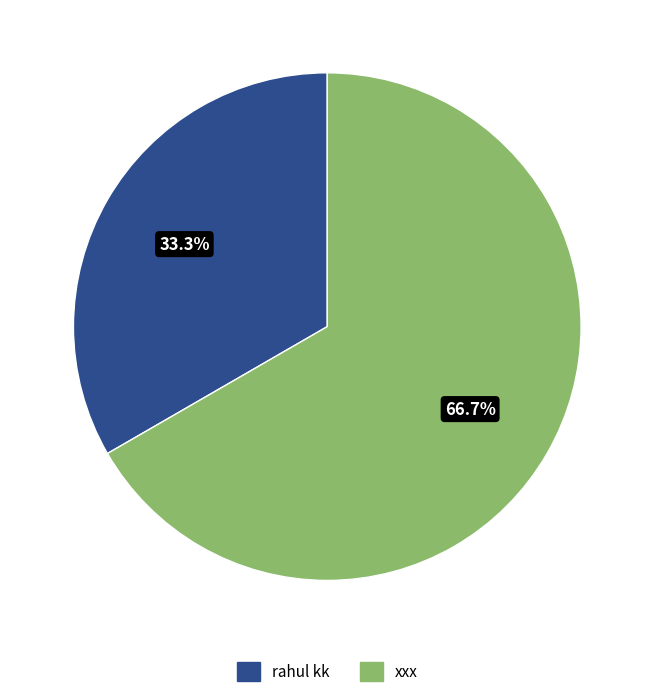

True or false: rahul kk accounts for 41% of the total.

False